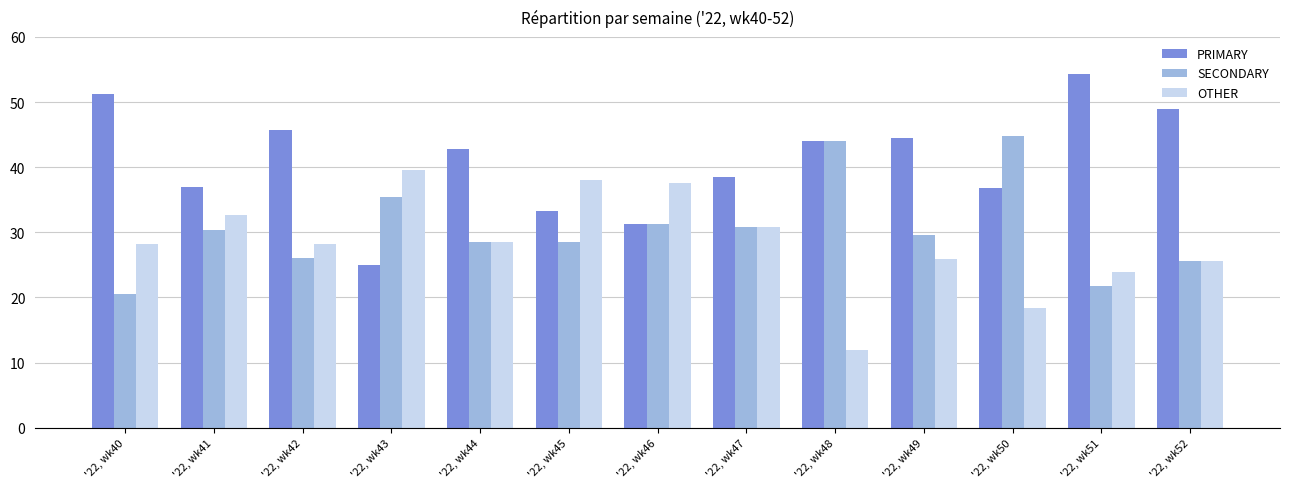

Rank the categories by PRIMARY value from lowest to highest.

'22, wk43, '22, wk46, '22, wk45, '22, wk50, '22, wk41, '22, wk47, '22, wk44, '22, wk48, '22, wk49, '22, wk42, '22, wk52, '22, wk40, '22, wk51